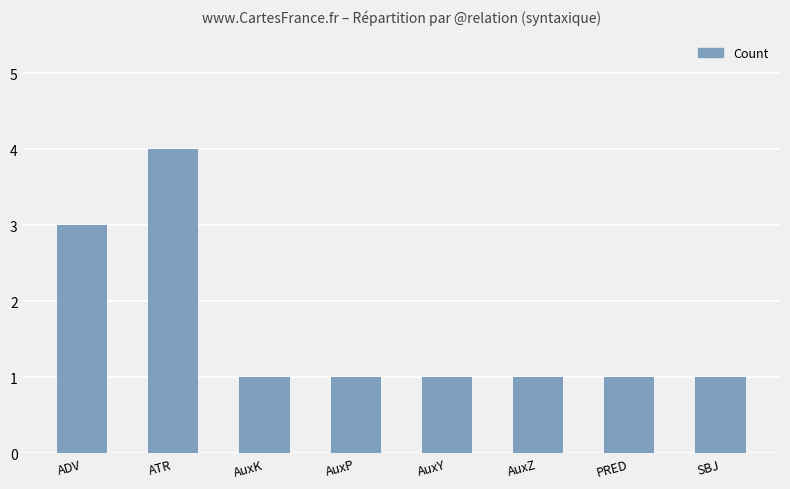

The chart shows a value of 7 at ATR. True or false?

False